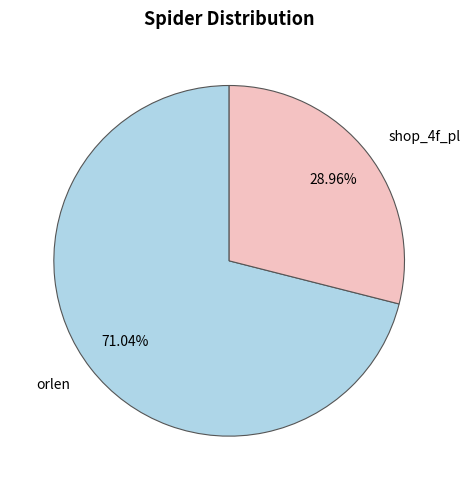

Is there any slice that represents more than half of the pie?

Yes